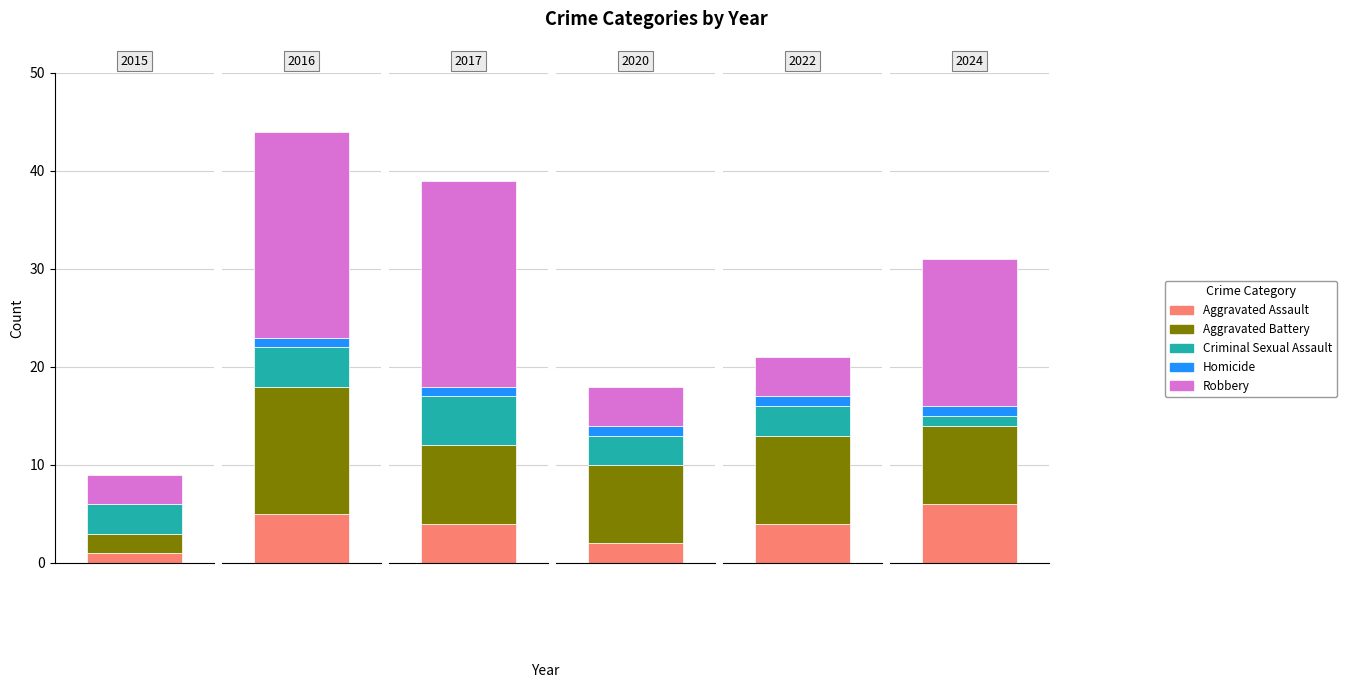

Are the bars horizontal?

No